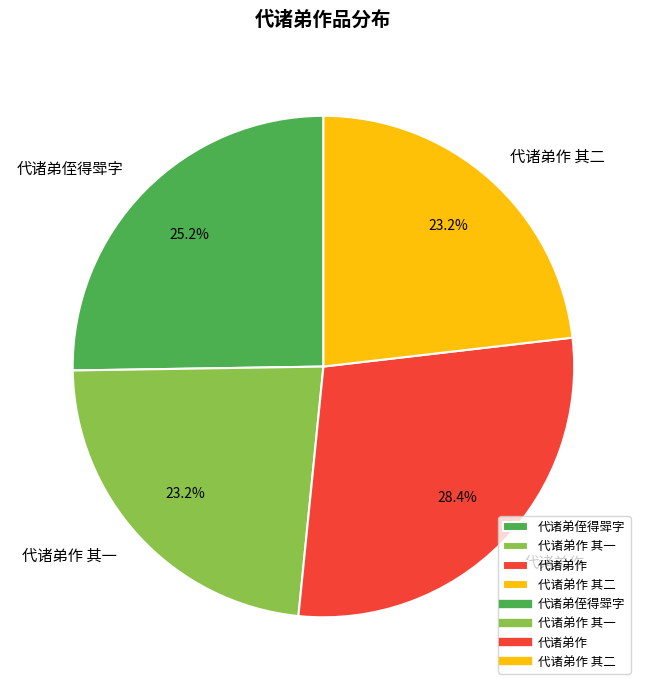

Between 代诸弟侄得斝字 and 代诸弟作 其二, which is larger?

代诸弟侄得斝字